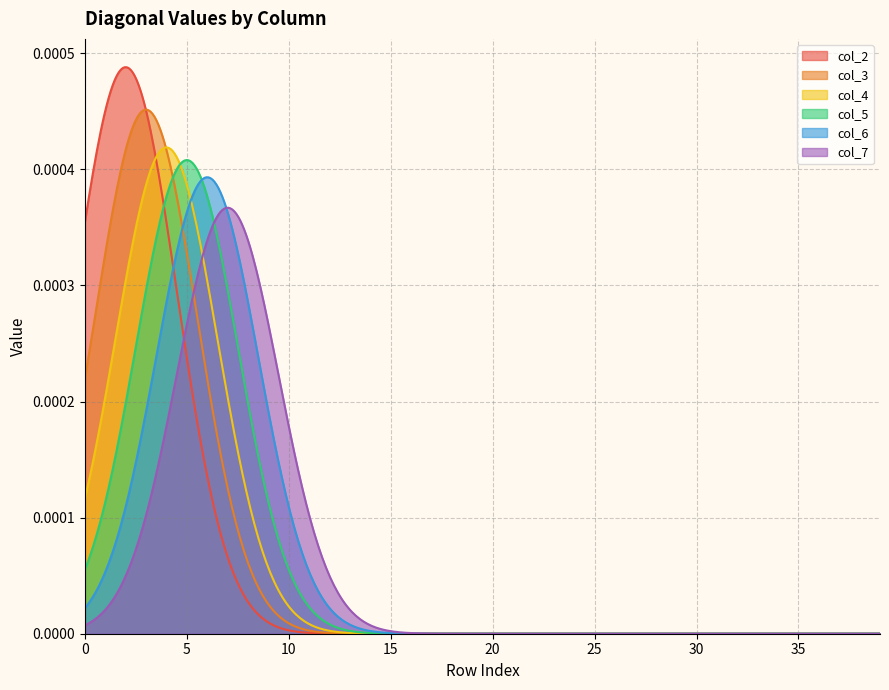

Does the chart display data point markers on the line(s)?

No